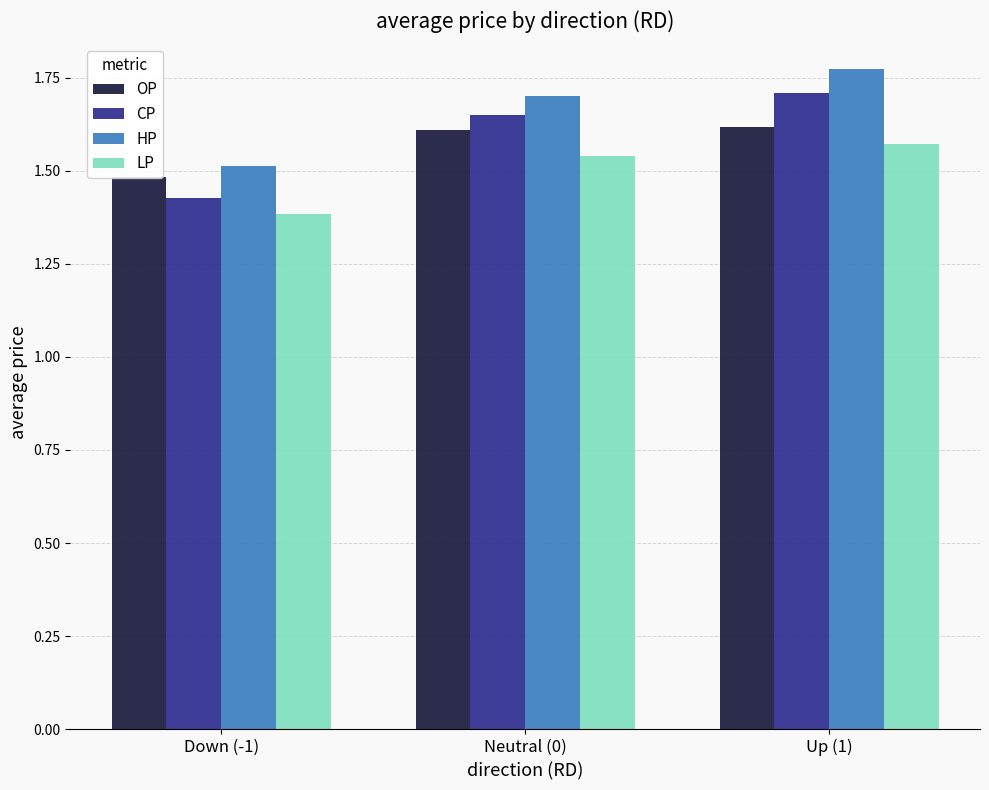

List the labels in order of LP value, largest first.

Up (1), Neutral (0), Down (-1)